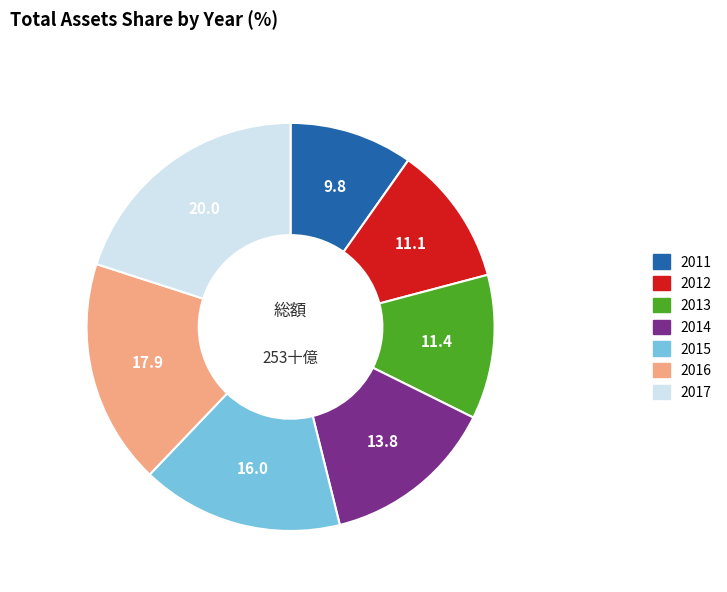

Is it true that 2015 is 9% of the pie?

False